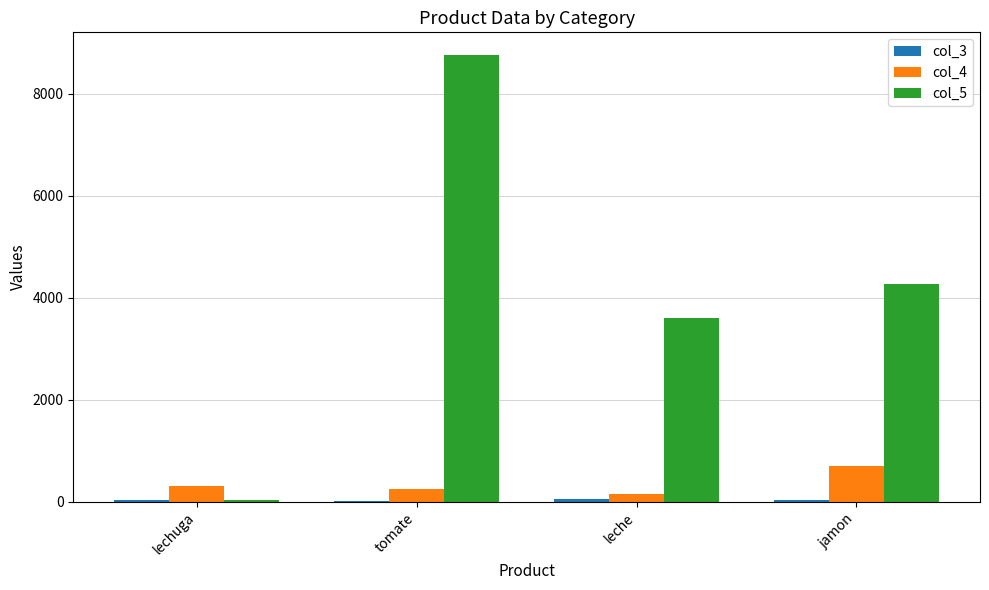

The value of col_5 at jamon is 2520. True or false?

False